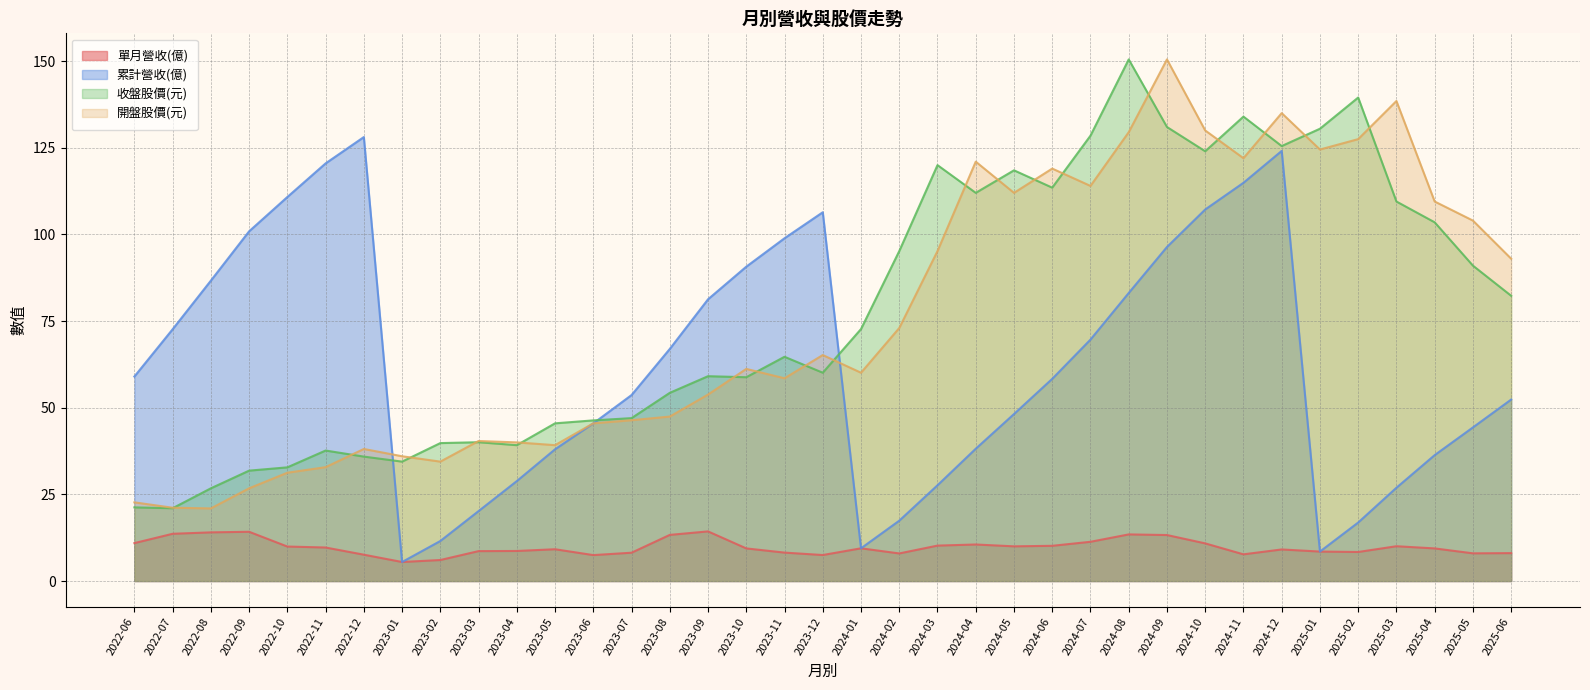

What is the label of the 3rd point from the left?

2022-08